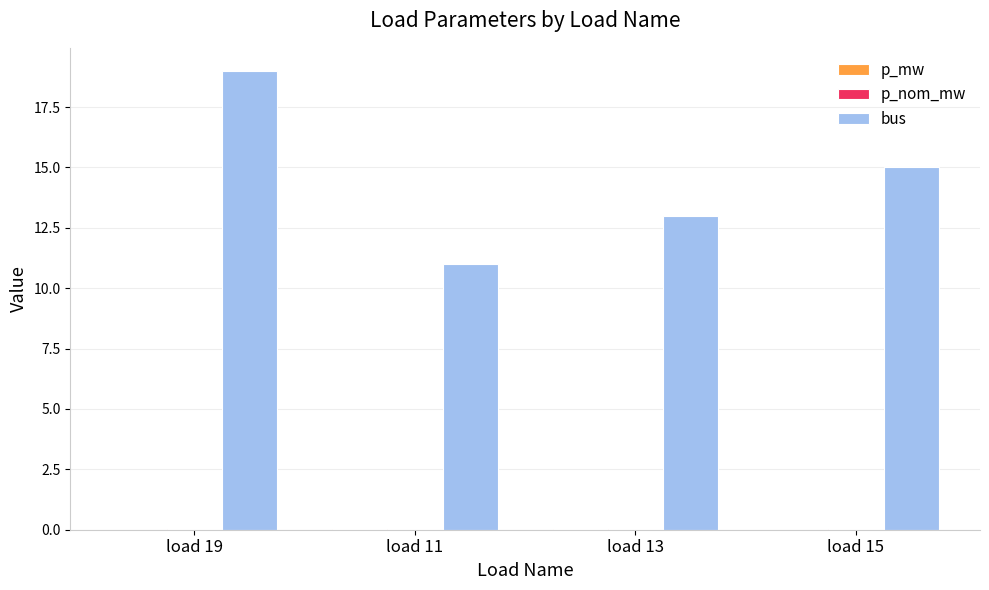

Does the chart contain stacked bars?

No